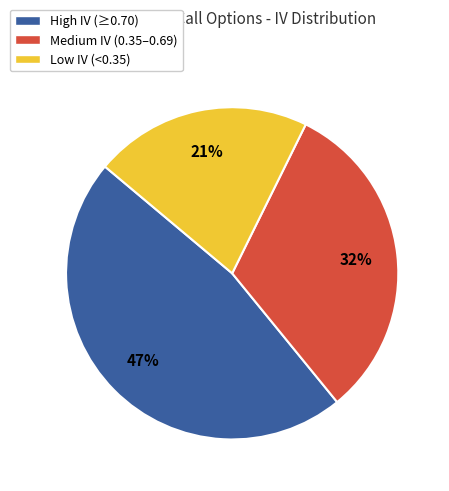

Is the sum of High IV (≥0.70) and Low IV (<0.35) greater than half?

Yes